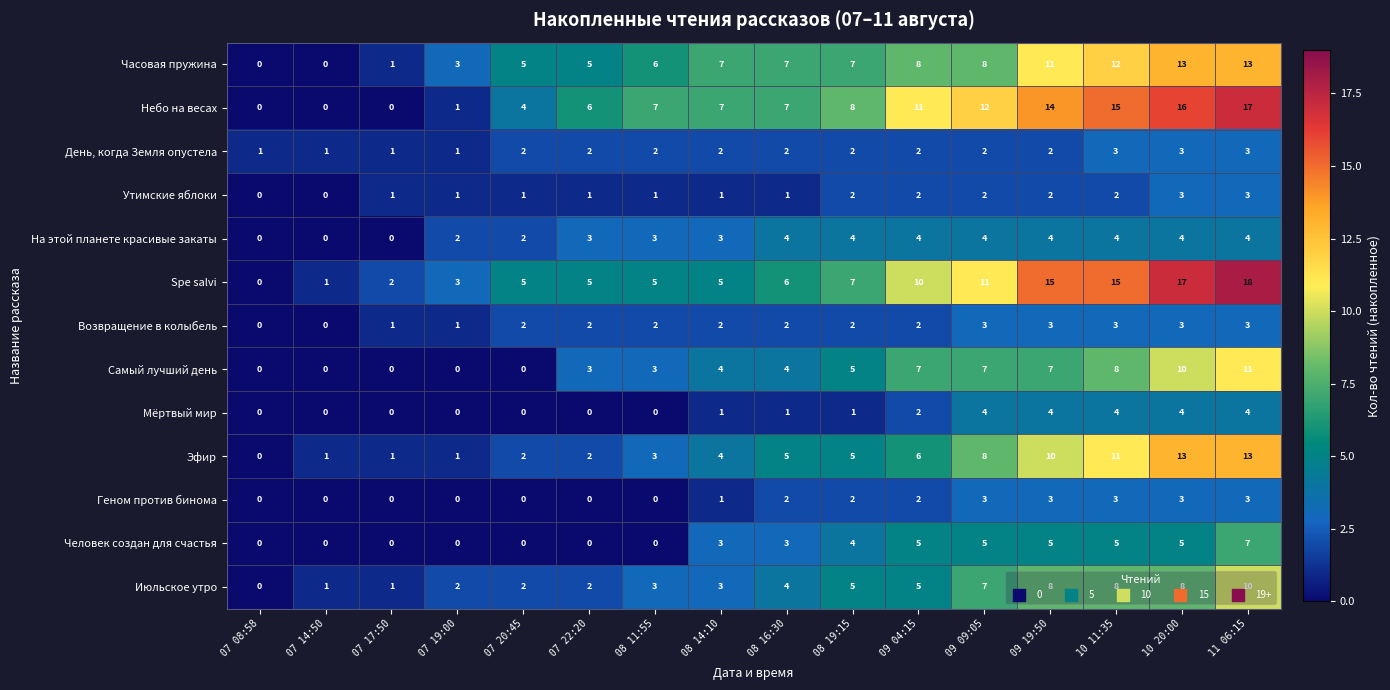

What is the maximum value shown in the chart?

18